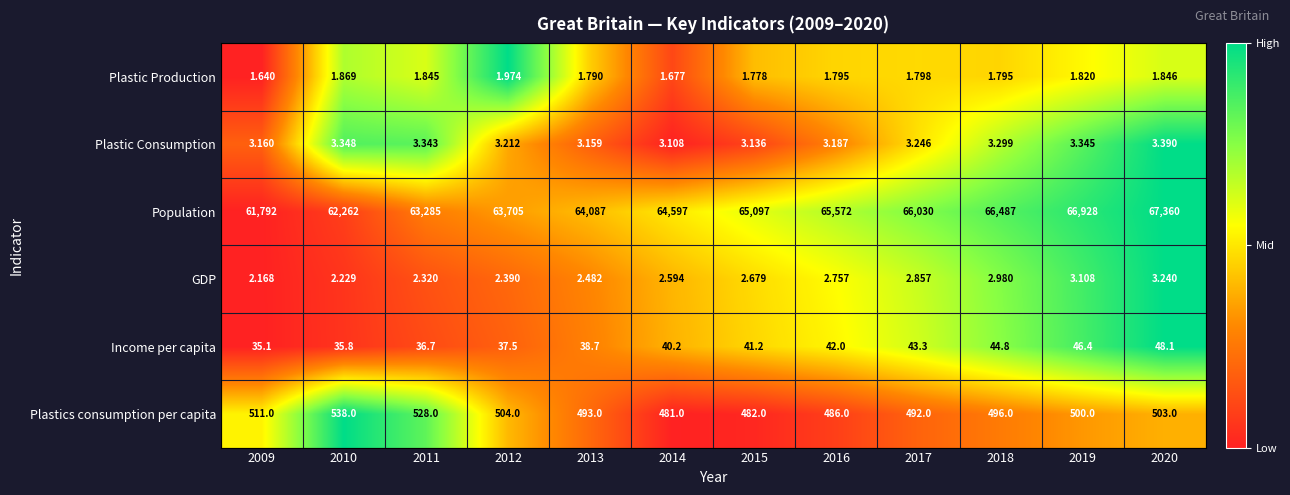

Which series has the largest total across all categories?

Population